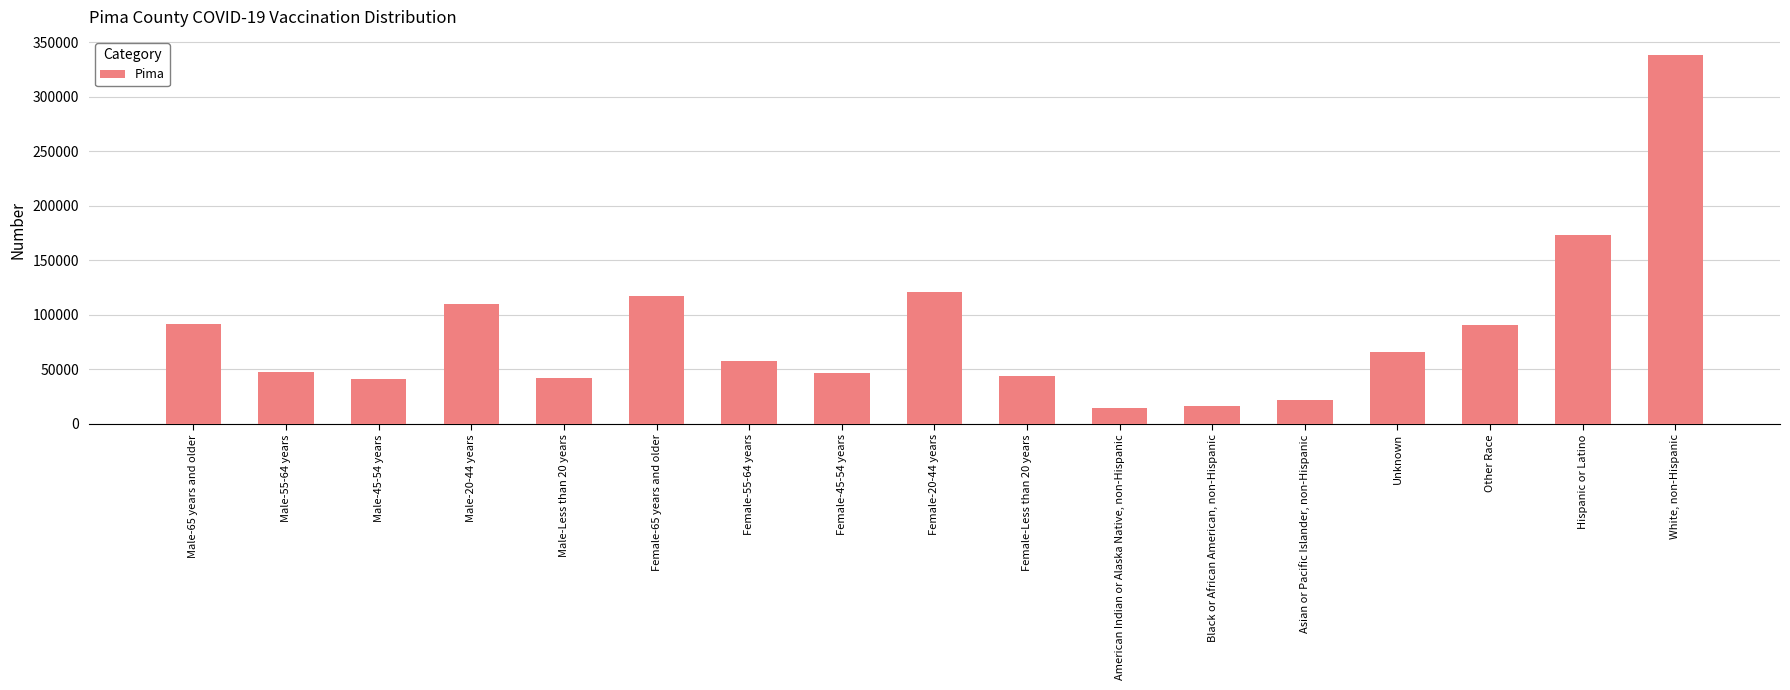

What is the ratio of the value at Hispanic or Latino to the value at Other Race?

1.9